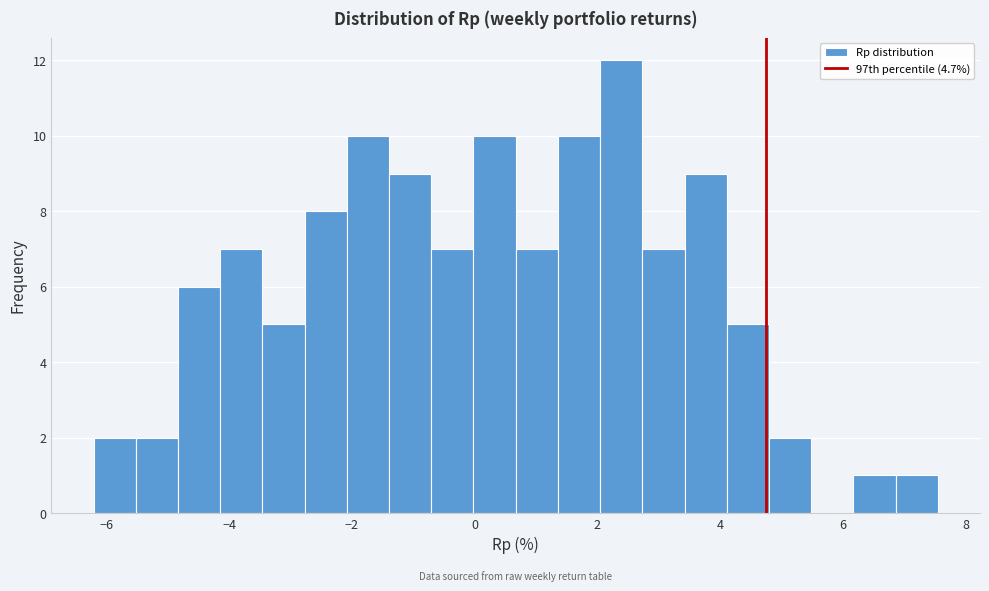

Around what value on the x-axis is the tallest bar? Give the approximate position of its centre, as read against the axis.

2.4